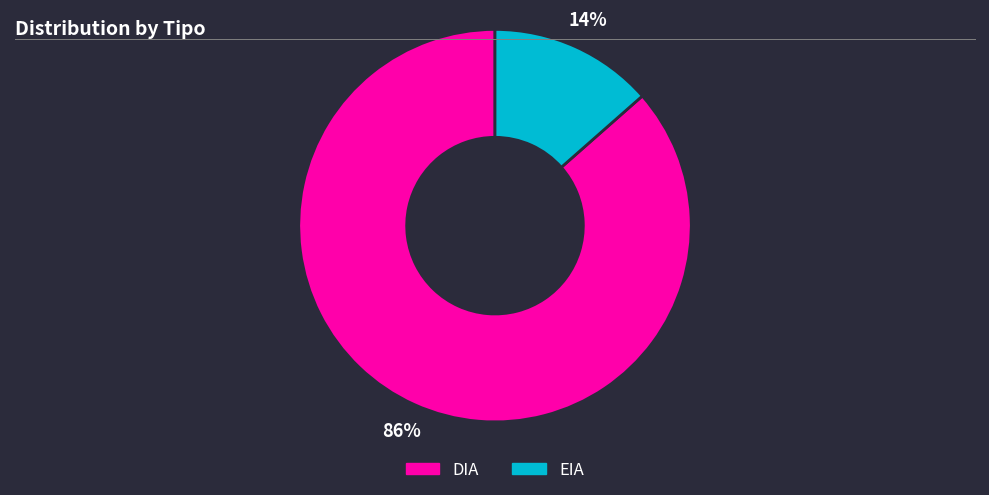

What percentage is the EIA slice, to the nearest percent?

14%